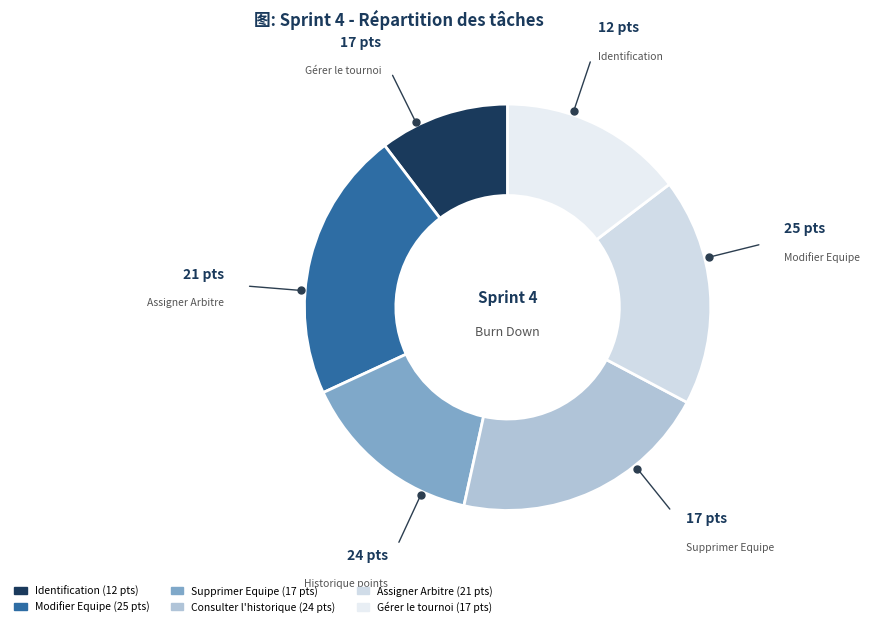

Does any single category account for the majority?

No